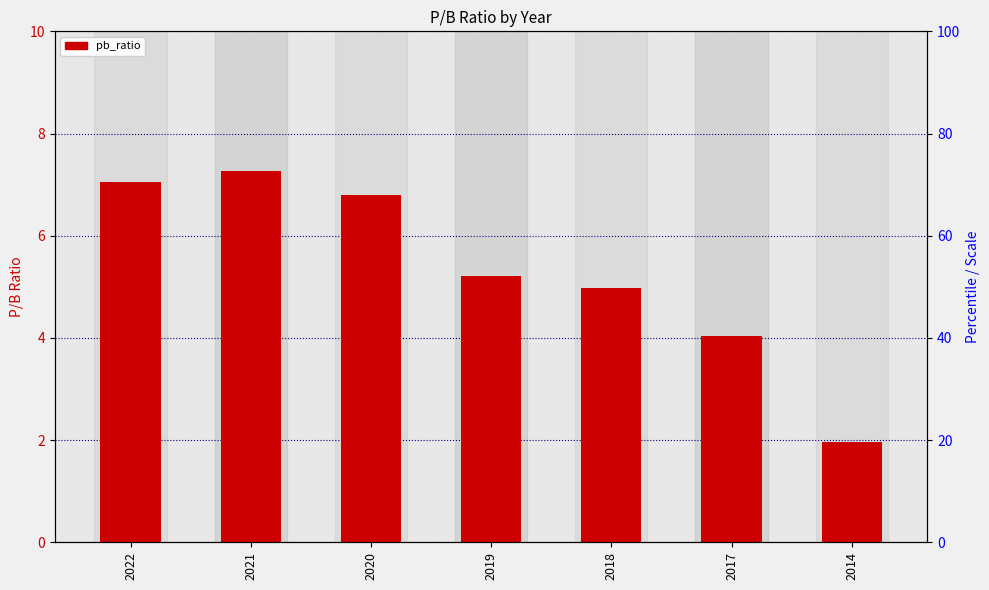

Rank the categories by value from lowest to highest.

2014, 2017, 2018, 2019, 2020, 2022, 2021